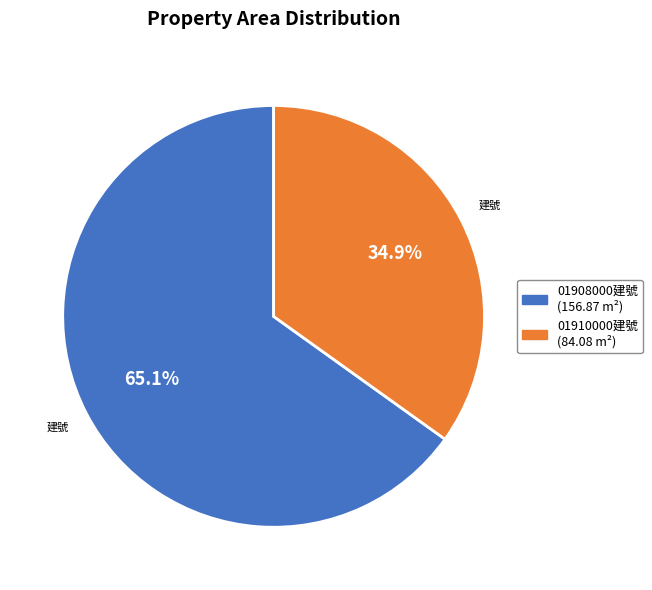

Is there a majority slice in this chart?

Yes